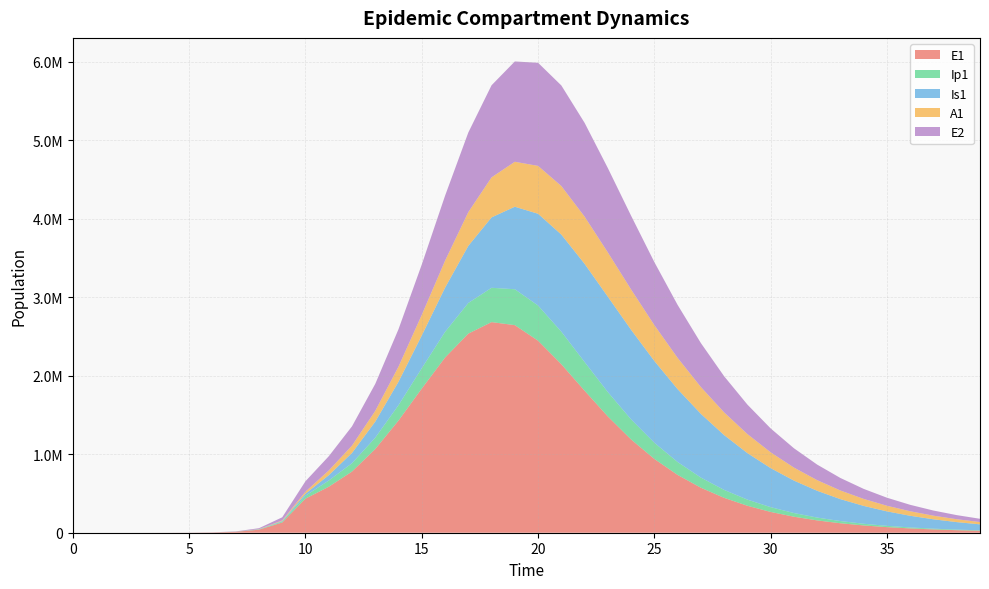

Reading right to left, extract all data points from this chart.

E1: 24764.8	32243.6	41984.9	54670.4	71184.7	92672.4	120610.4	156896.6	203955.6	264857.5	343440.2	444403.5	573313.6	736386.5	939804.3	1188143.2	1481318.1	1809540.7	2146822.2	2446371.0	2645065.7	2683579.2	2536661.7	2231689.9	1837093.4	1429552.0	1066494.9	779461.1	585778.6	434377.4	130784.9	38393.7	11187.1	3252.6	945.1	274.5	79.7	23.1	6.3	0.0
Ip1: 5721.0	7448.9	9698.6	12626.5	16434.5	21382.6	27804.2	36122.5	46870.2	60706.1	78424.6	100944.0	129252.1	164266.5	206554.3	255842.7	310292.0	365659.4	414804.3	448370.4	457379.4	437231.1	390694.3	327265.1	259032.4	196135.1	144551.8	106207.1	78879.9	37207.0	11046.1	3229.3	939.8	273.1	79.4	23.0	6.7	1.9	0.5	0.0
Is1: 76220.8	95522.9	119342.6	148582.0	184255.0	227466.2	279367.8	341080.9	413569.4	497446.4	592697.1	698301.3	811758.5	928550.8	1041651.2	1141300.0	1215411.6	1251065.9	1237373.0	1169337.7	1051223.0	897142.5	727529.6	562799.3	417636.7	298592.7	204935.4	130930.7	68475.9	25712.1	7558.4	2203.3	640.7	186.3	54.2	15.9	4.8	1.7	0.9	1.0
A1: 29204.6	36725.8	46060.0	57592.7	71769.0	89091.7	110113.0	135415.0	165573.8	201099.7	242344.1	289363.5	341727.8	398270.3	456790.6	513755.5	564115.6	601449.7	618744.5	610050.9	572824.9	509931.4	429754.6	343694.7	262314.3	192457.8	136555.5	93468.2	59366.7	25700.9	7603.9	2220.7	646.1	187.7	54.5	15.8	4.5	1.2	0.2	0.0
E2: 41787.1	52320.9	65482.6	81908.3	102375.7	127825.8	159383.4	198369.3	246295.2	304825.1	375678.9	460438.5	560201.7	675016.6	803030.4	939350.1	1074788.3	1195037.4	1281324.8	1313847.2	1278351.7	1173563.1	1014473.9	827781.6	641718.1	477077.1	344228.8	245729.6	181819.5	133450.9	39675.9	11604.1	3377.5	981.7	285.2	82.9	24.1	7.0	1.9	0.0